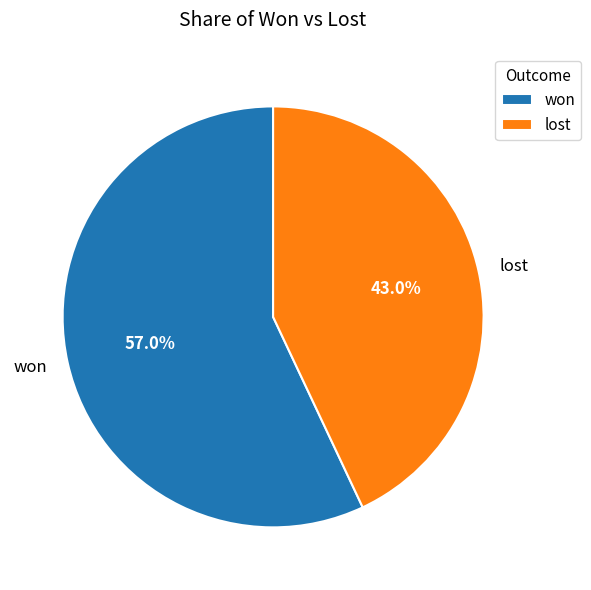

How many slices are in this pie chart?

2